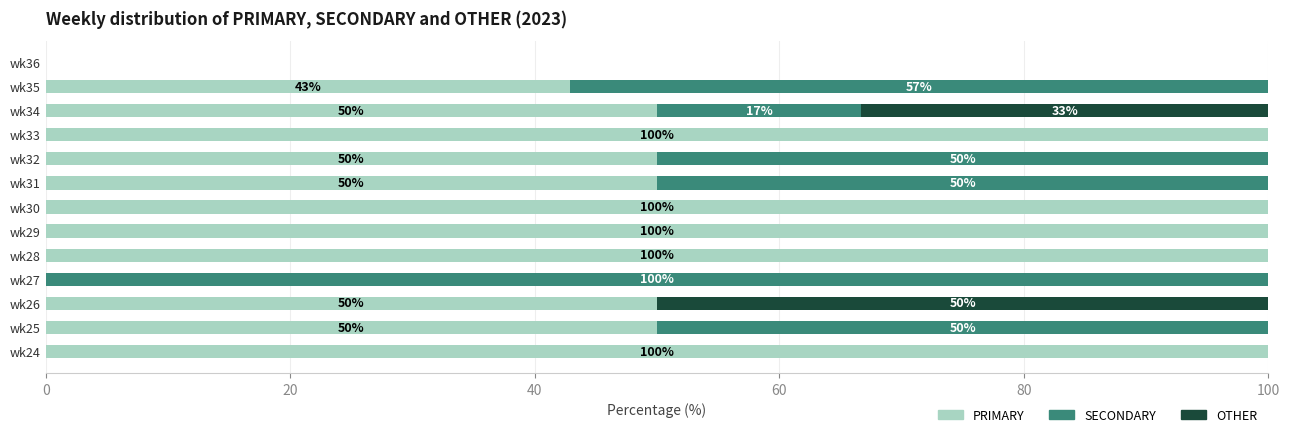

Is it true that PRIMARY equals 0.0 at wk36?

True